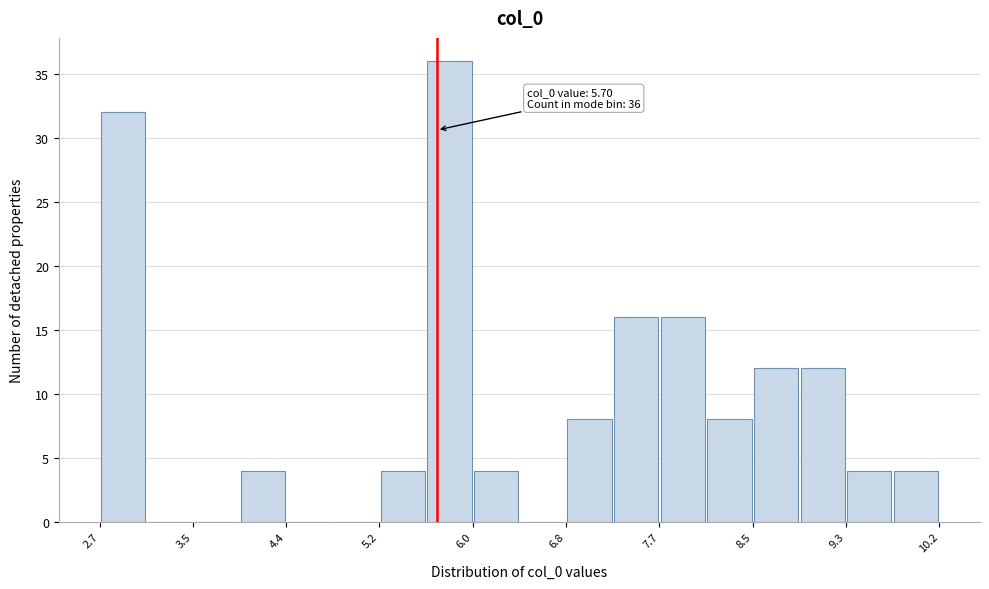

Over which range of the x-axis is the bar tallest?

5.6 to 6.0